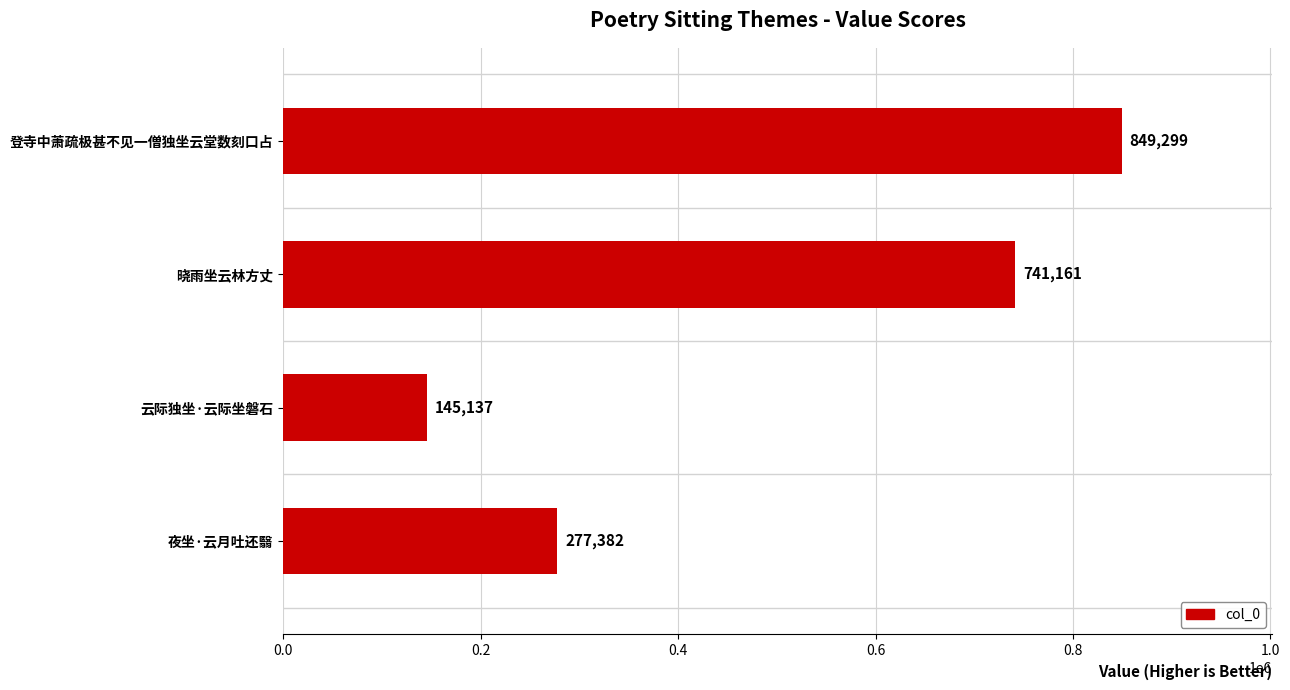

Rank the categories by value from lowest to highest.

云际独坐·云际坐磐石, 夜坐·云月吐还翳, 晓雨坐云林方丈, 登寺中萧疏极甚不见一僧独坐云堂数刻口占